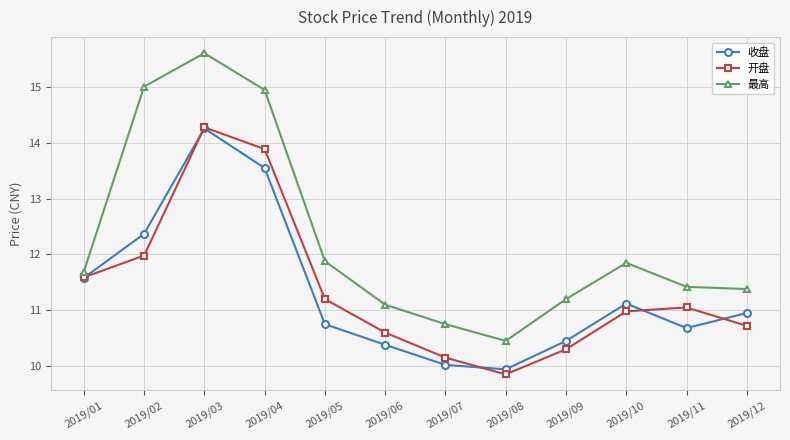

After their last crossing, which series has the higher values: 收盘 or 开盘?

收盘